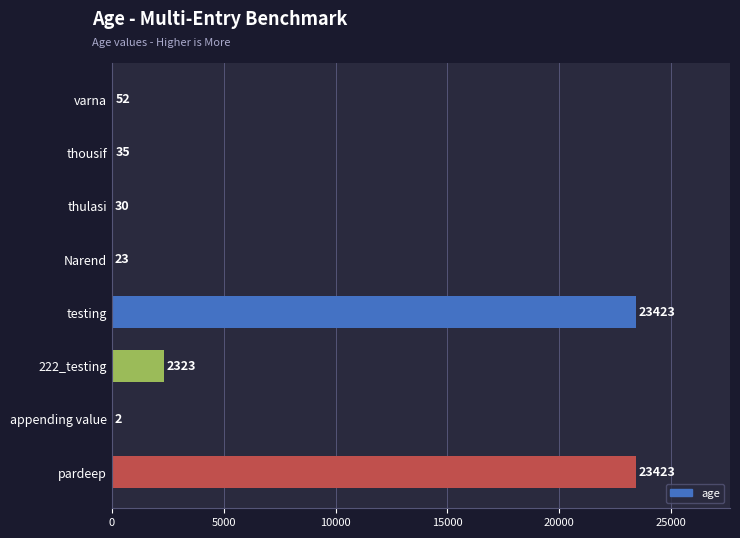

Are the bars horizontal?

Yes